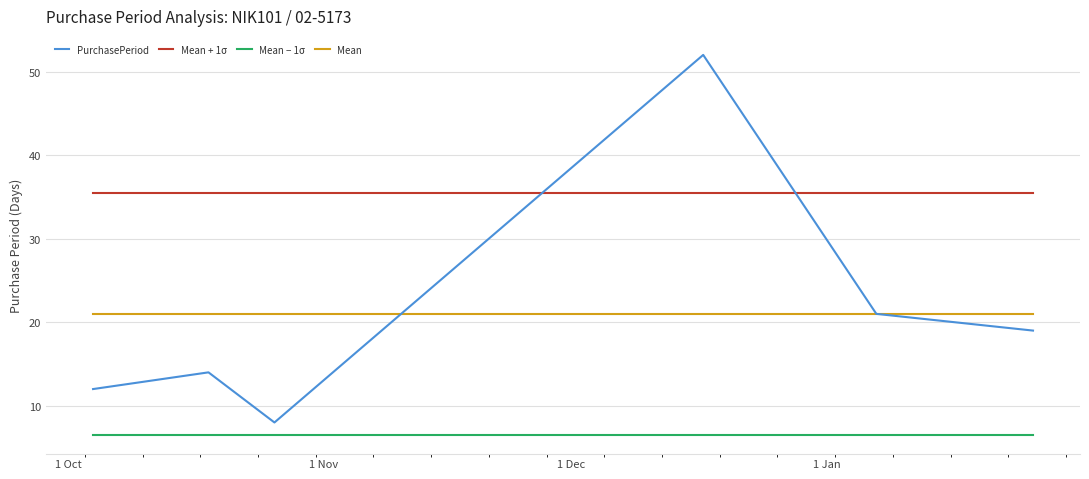

How many series are shown in this chart?

4